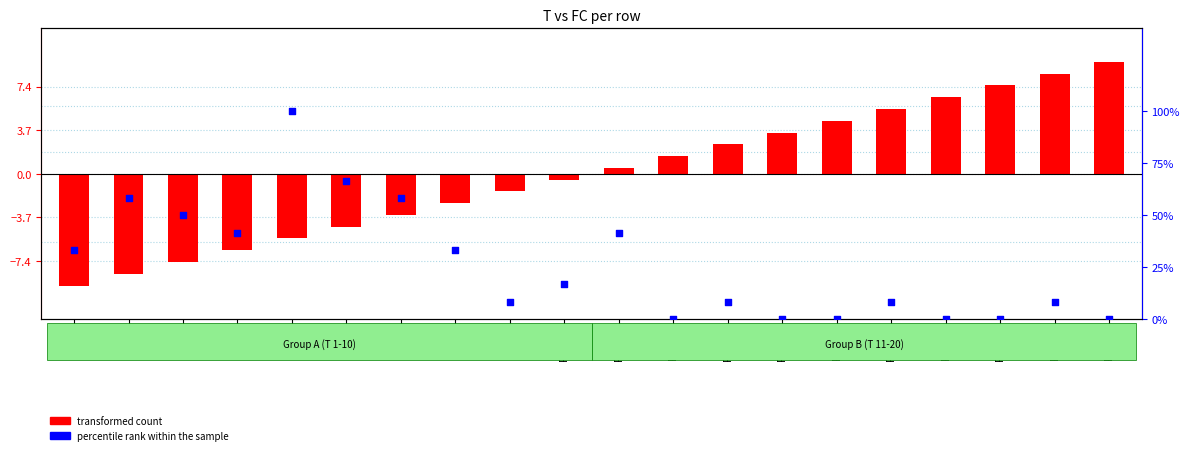

Which series has the largest Y range (max minus min)?

transformed count